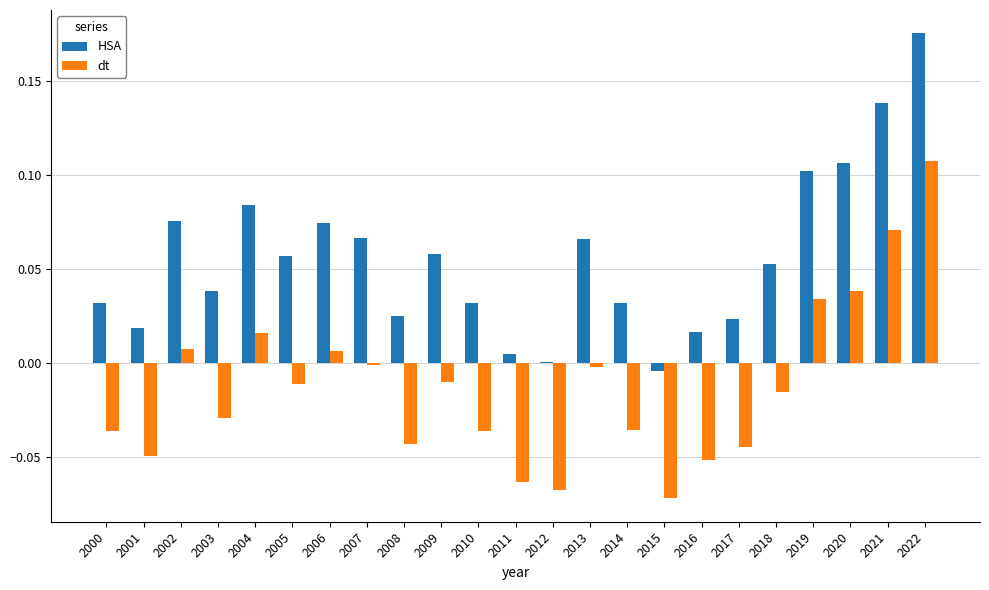

The value of dt at 2014 is -0.0. True or false?

True